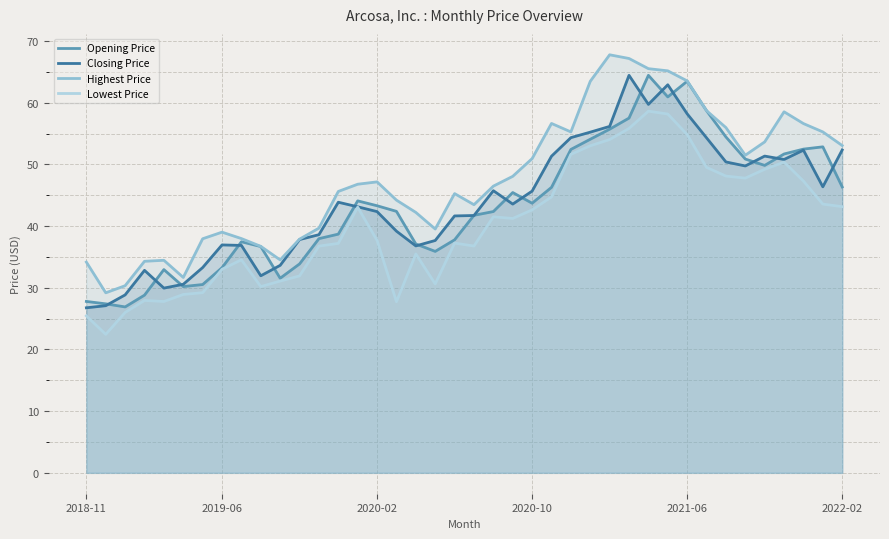

What is the greatest value displayed?

67.8